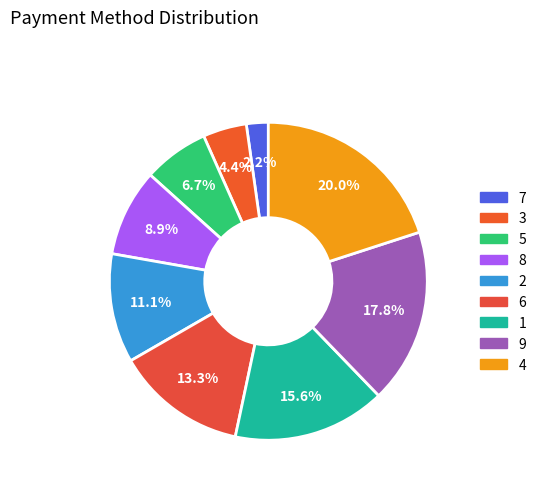

True or false: 6 accounts for 1% of the total.

False